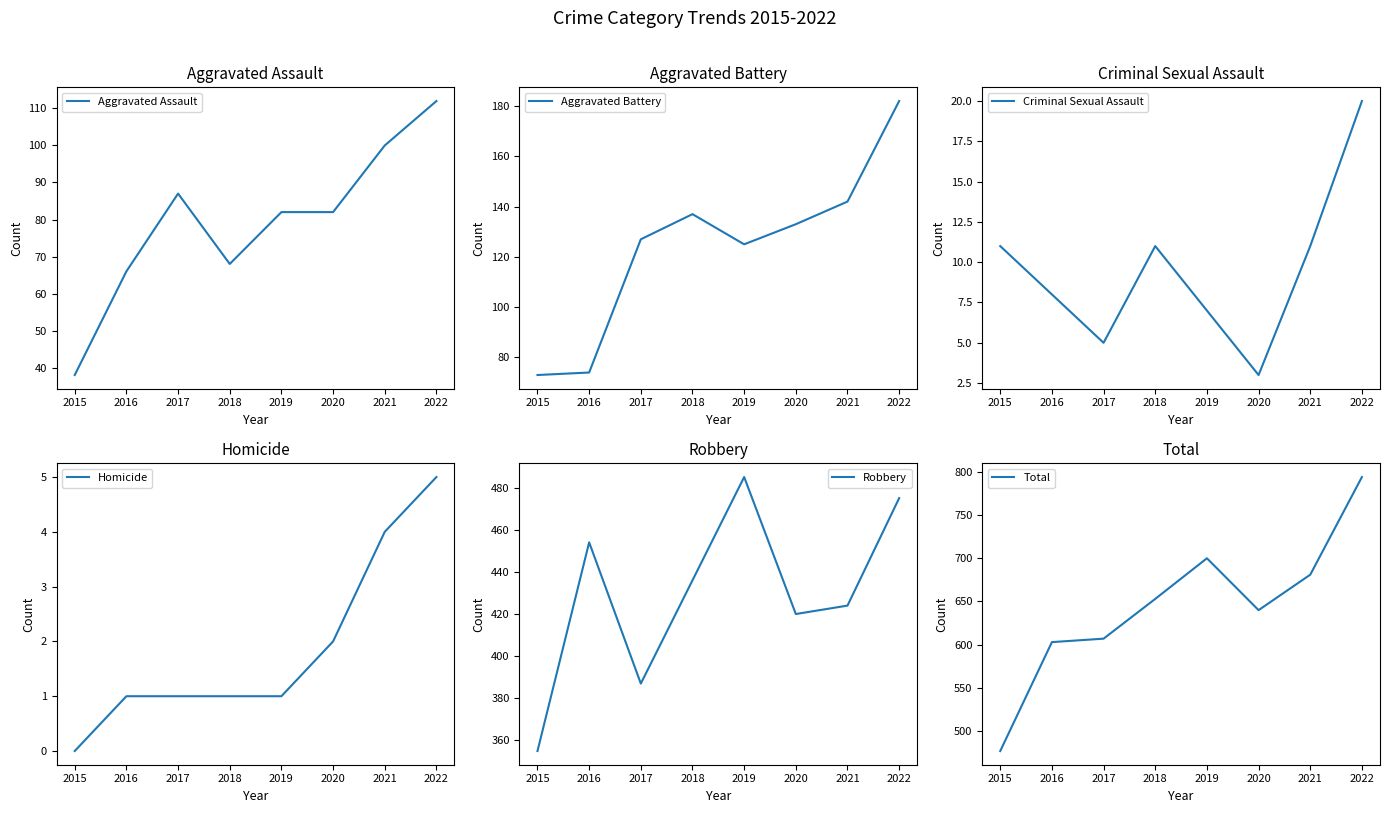

The Robbery series shows 355 at 2015. True or false?

True